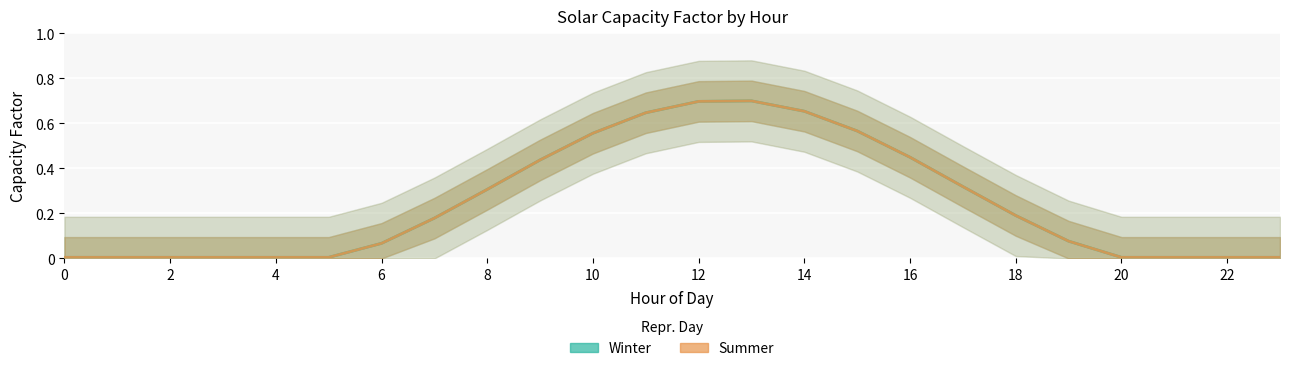

What is the label of the 13th point from the left?

12